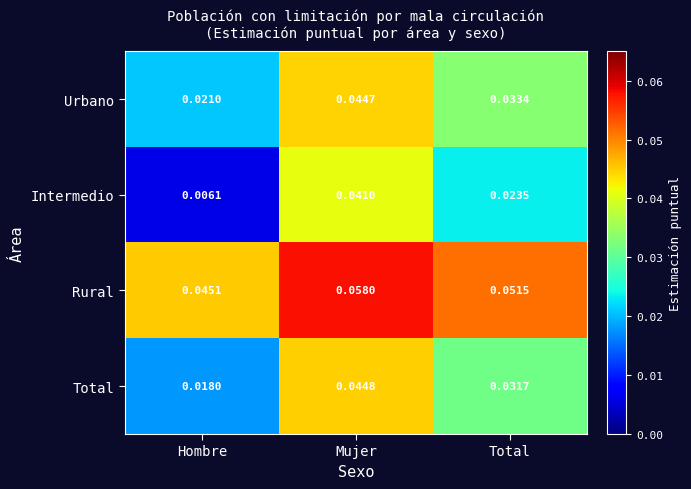

What is the total value across all series at Mujer?

0.2